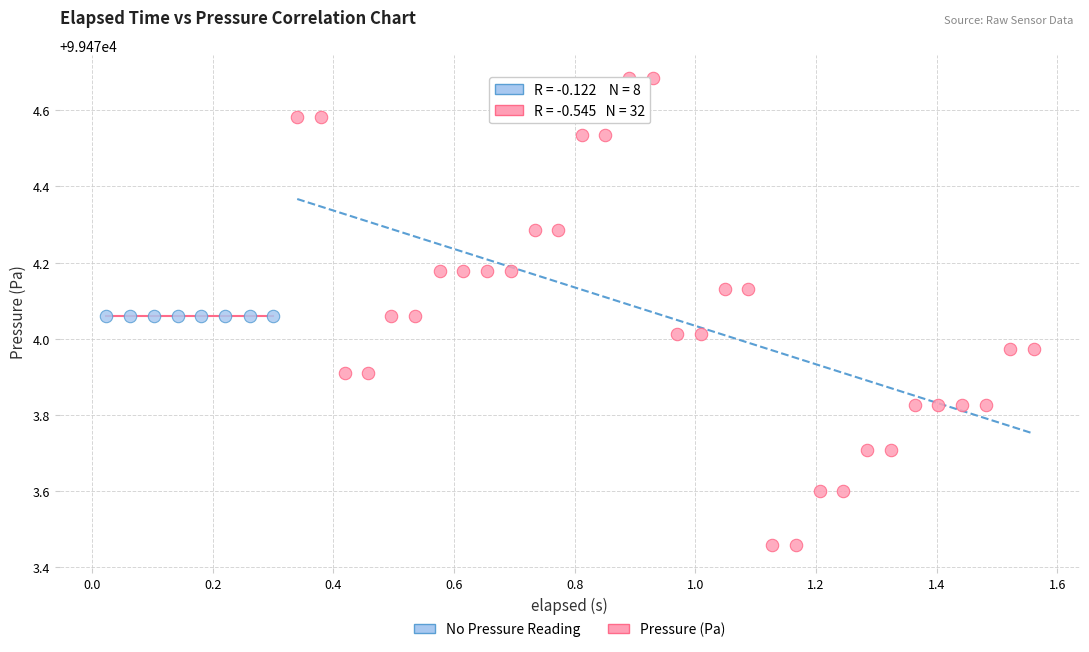

Which series contains the lowest Y value?

Pressure (Pa)